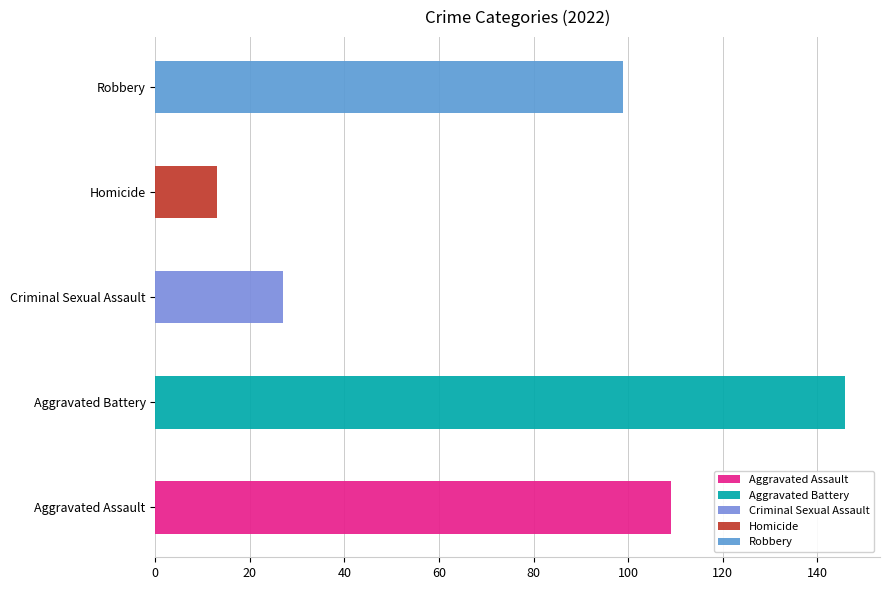

Is the value of Homicide at 2022 greater than the value of Criminal Sexual Assault at 2021?

No